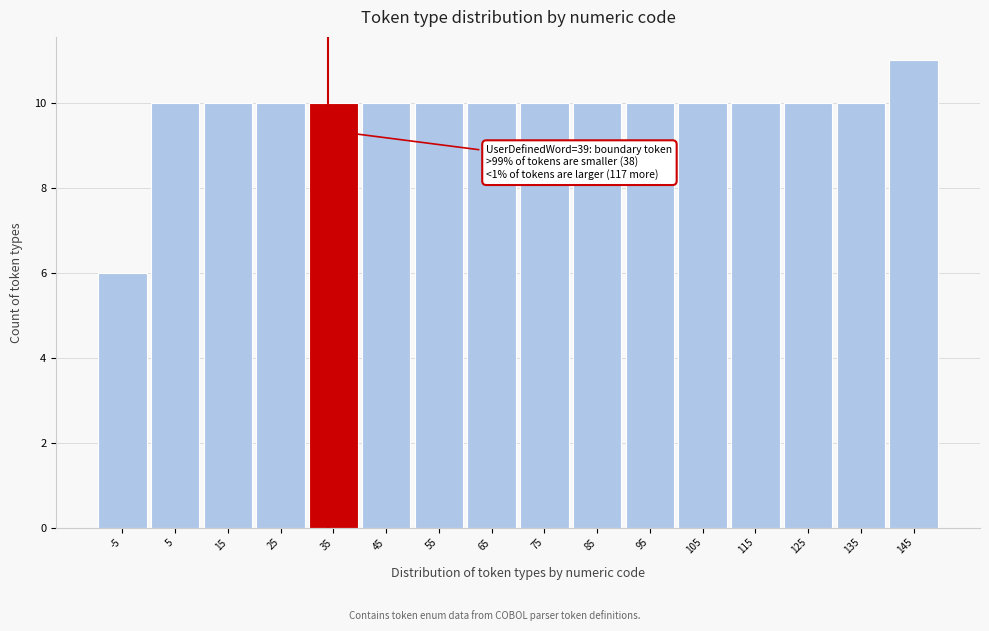

Reading left to right, extract all data points from this chart.

6	10	10	10	10	10	10	10	10	10	10	10	10	10	10	11